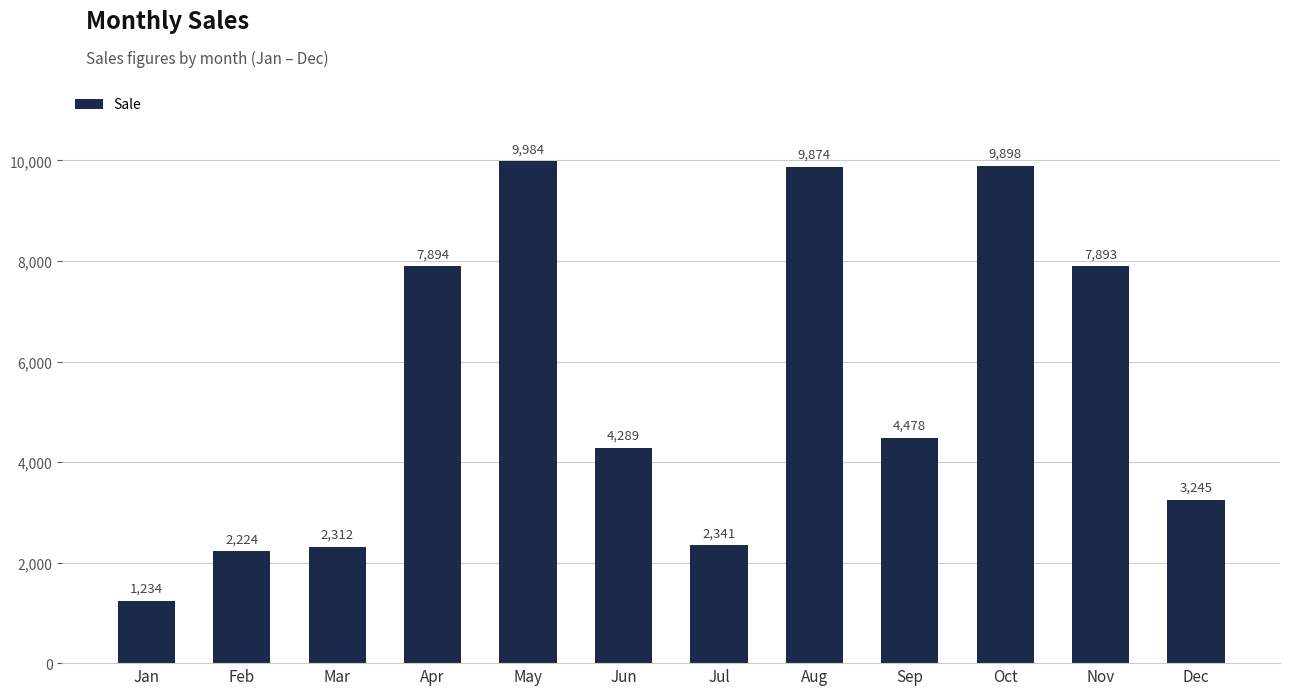

What is the value of the 10th bar from the left?

9898